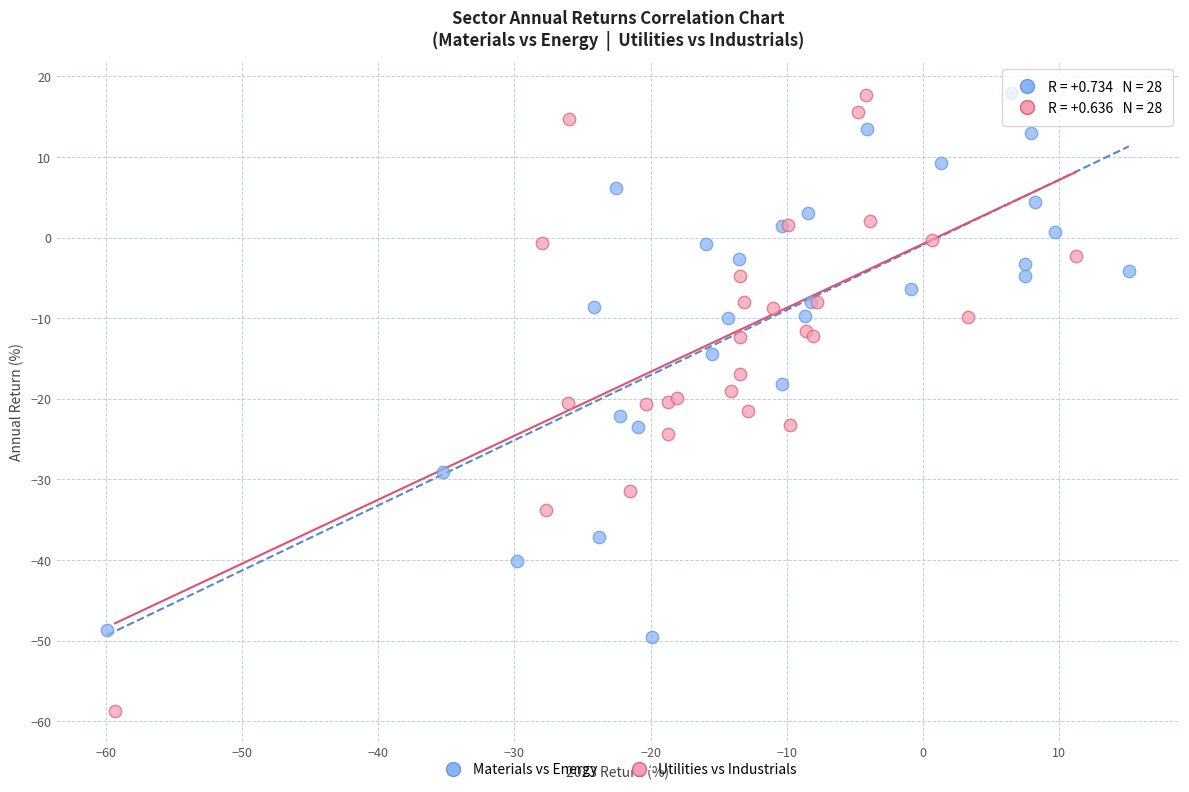

Which series reaches the minimum Y coordinate?

Utilities vs Industrials